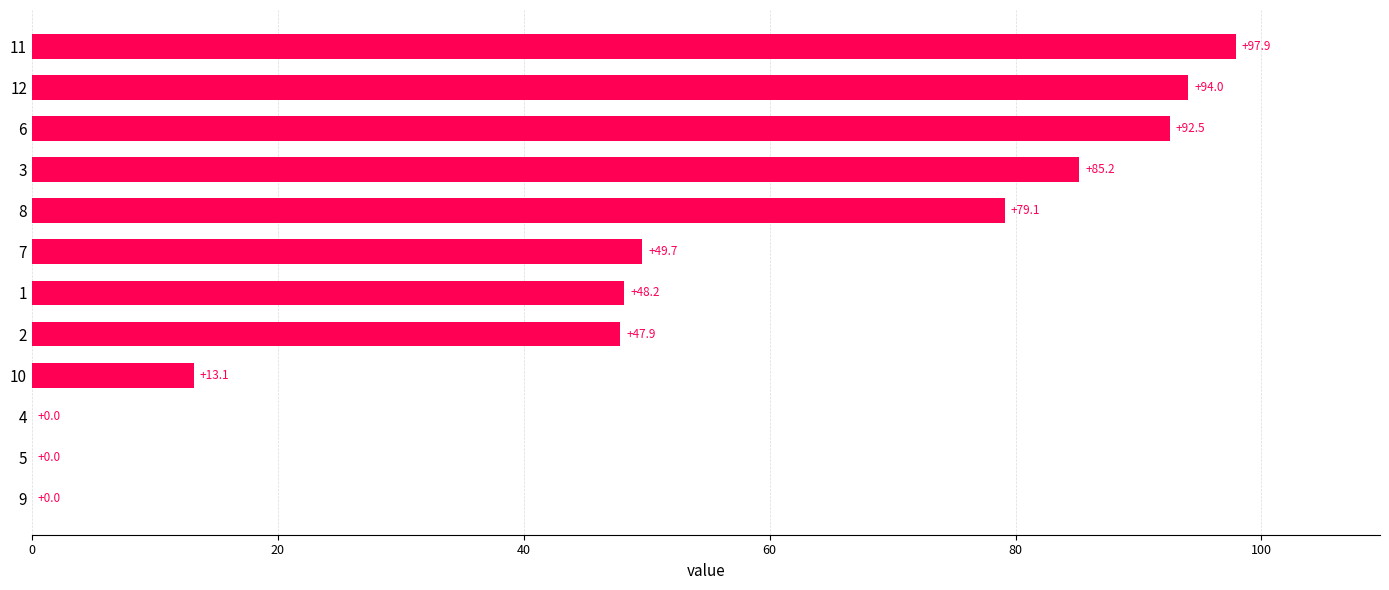

What is the average value?

50.6